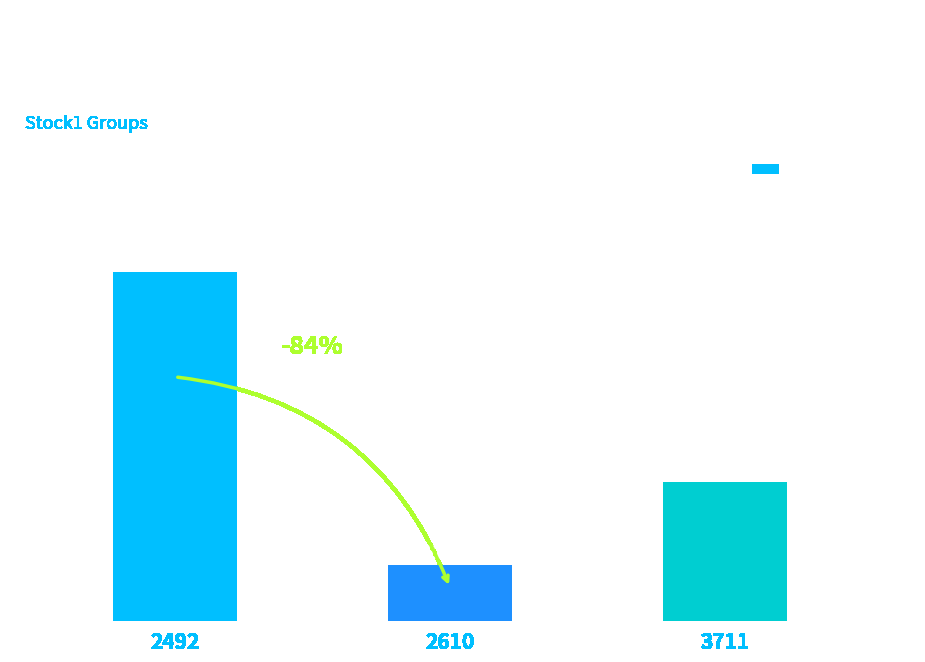

What is the sum of all values?

1245.1